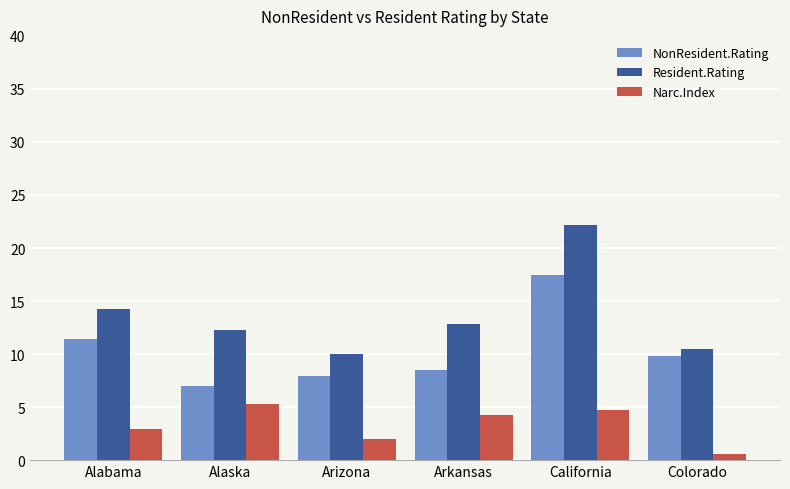

What is the maximum value shown in the chart?

22.2